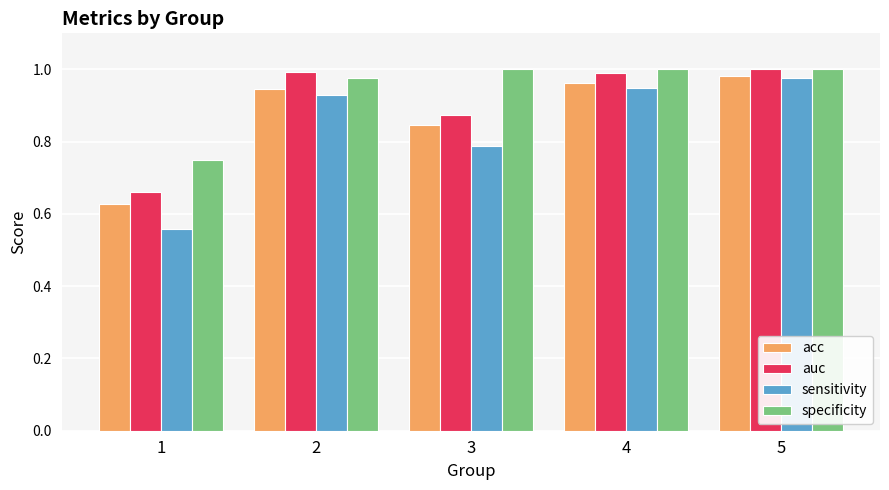

Is it true that acc equals 0.4 at 5?

False